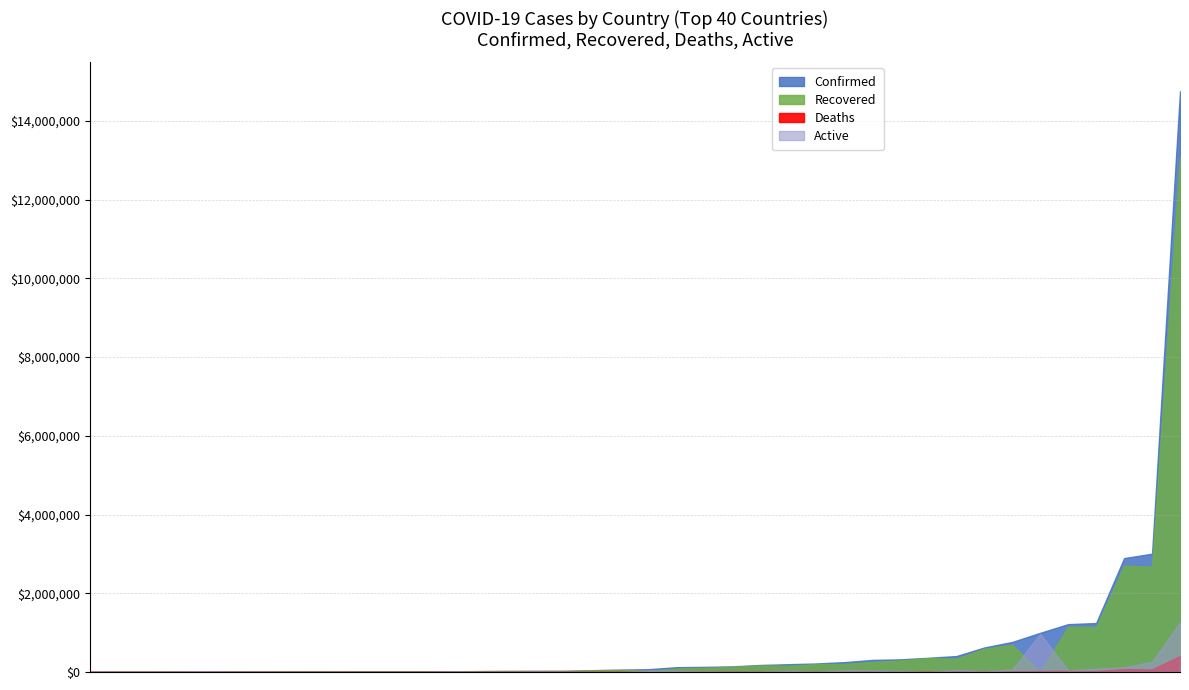

What is the maximum value for Deaths?

407639